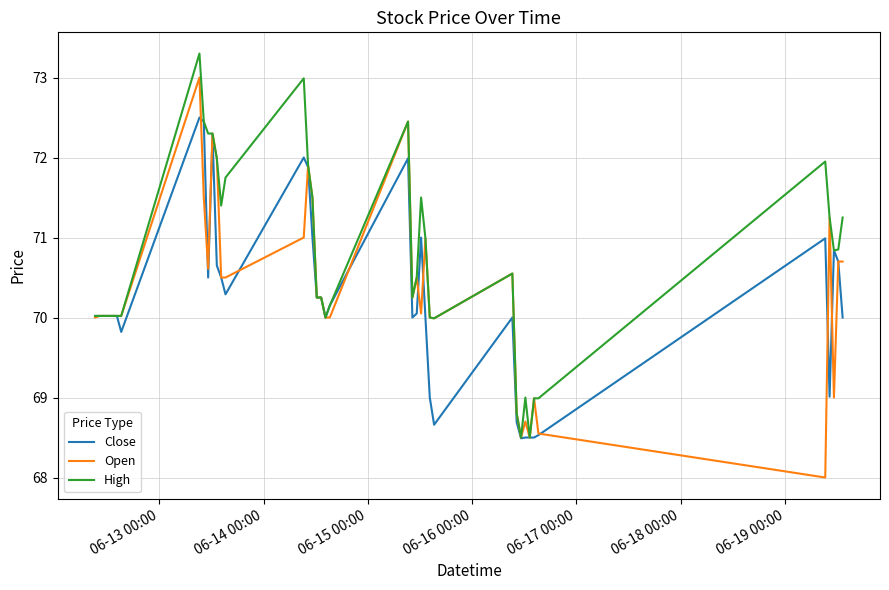

Rank the series by their maximum value, from highest to lowest.

High, Open, Close